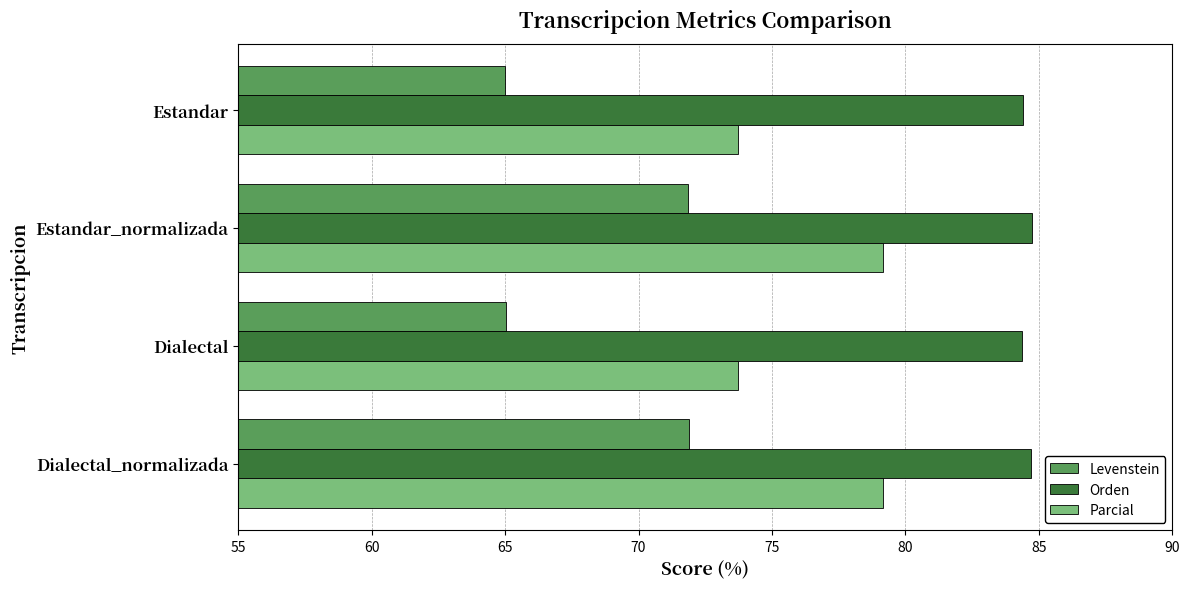

The value of Orden at Estandar_normalizada is 84.8. True or false?

True